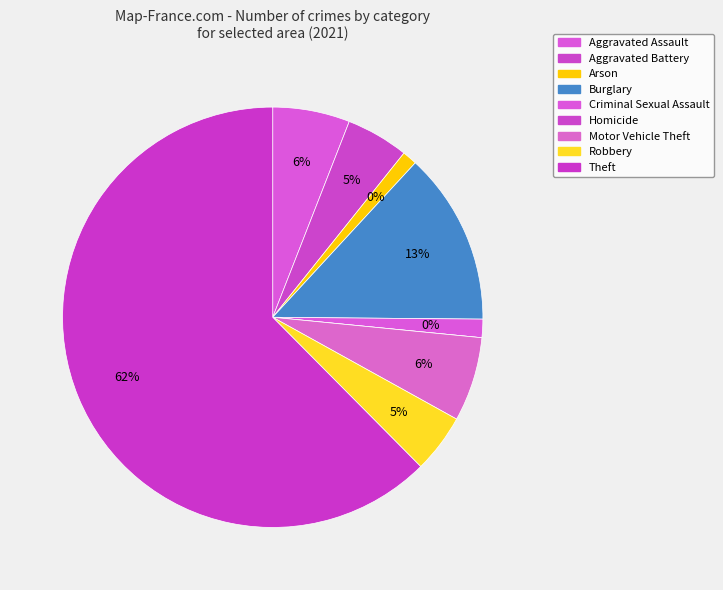

The Aggravated Battery slice represents 1% of the pie. True or false?

False